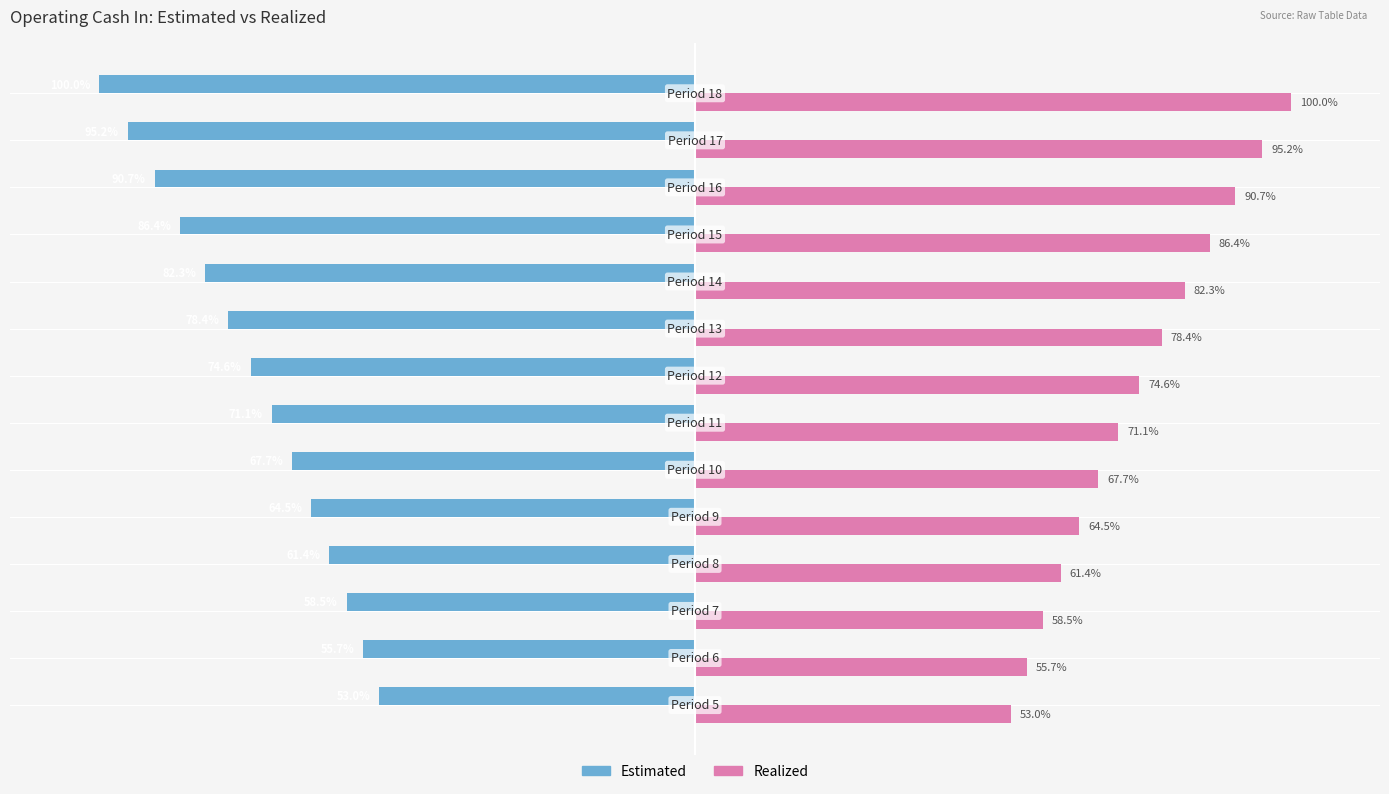

Which series has the largest total across all categories?

Realized